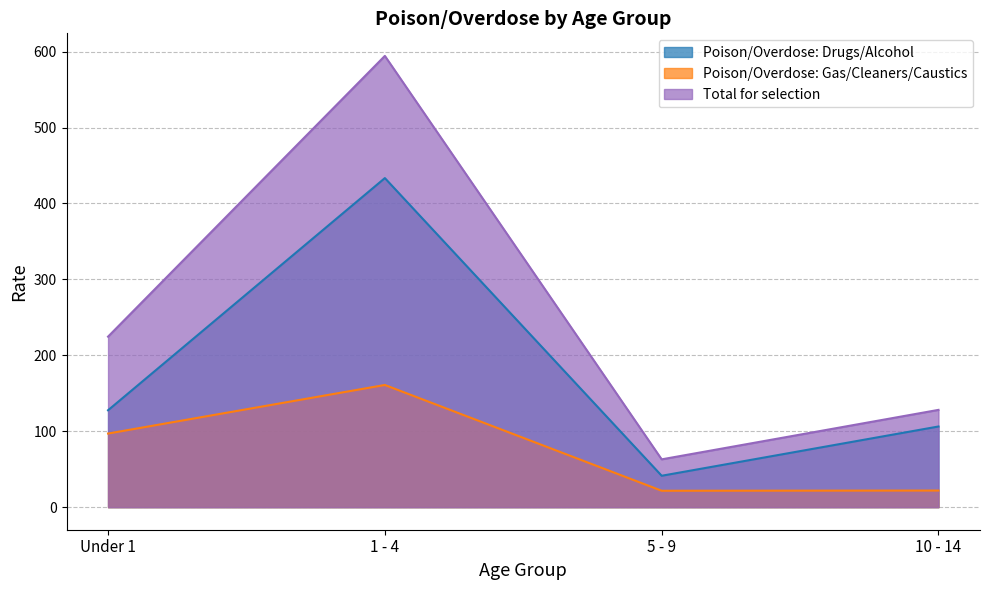

True or false: Total for selection and Poison/Overdose: Drugs/Alcohol intersect in this chart.

False